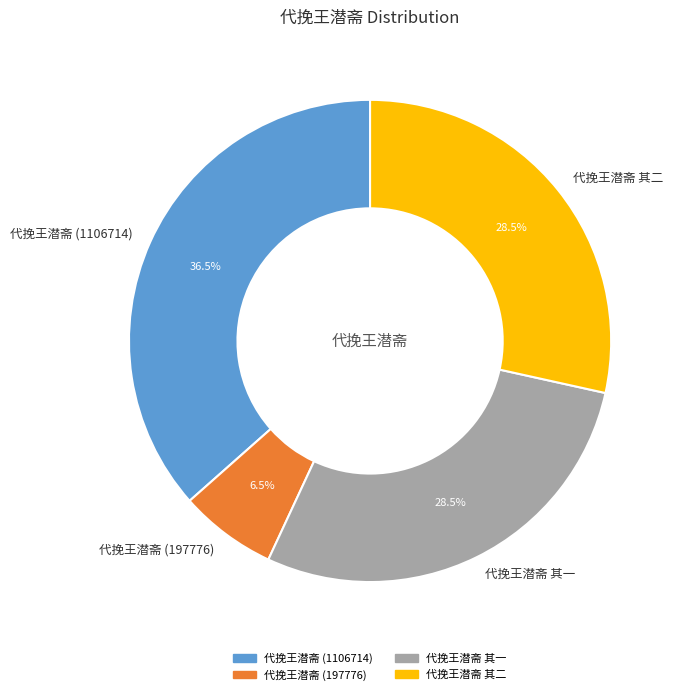

Which has a higher value, 代挽王潜斋 (197776) or 代挽王潜斋 其一?

代挽王潜斋 其一